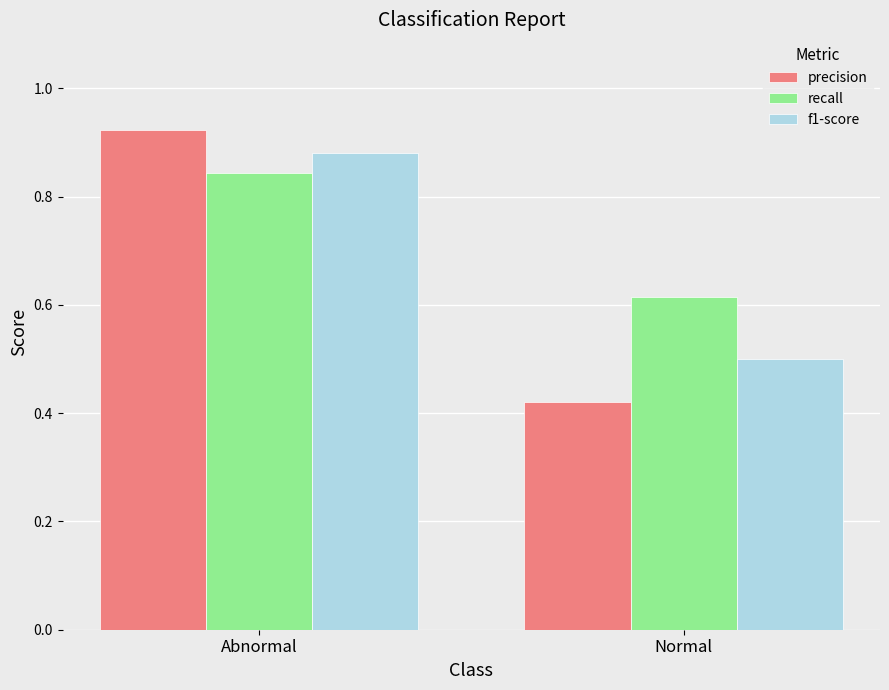

What is the total value across all series at Normal?

1.5